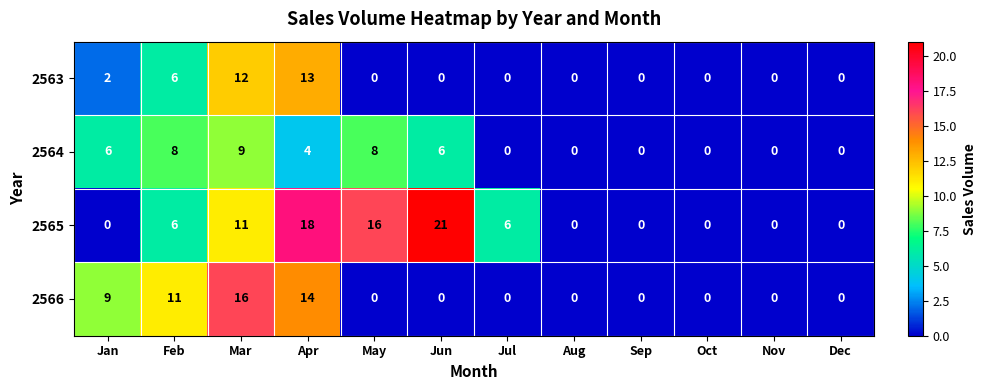

Where does the 2564 series first go above 4?

Jan